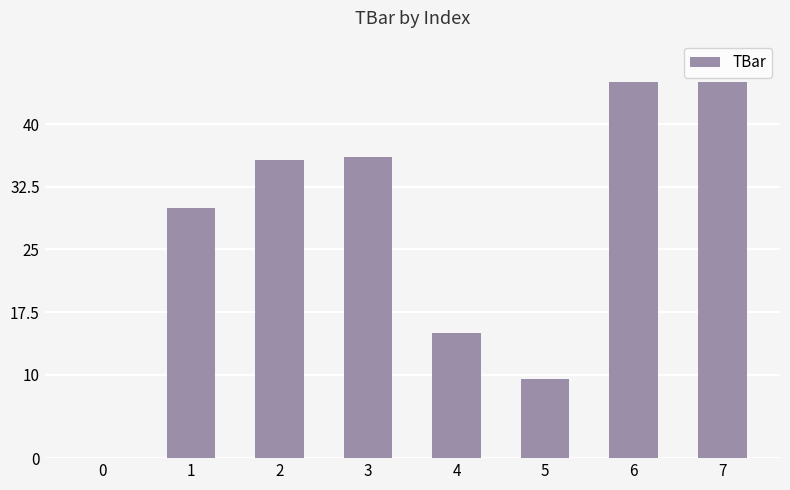

What is the sum of all values?

216.3